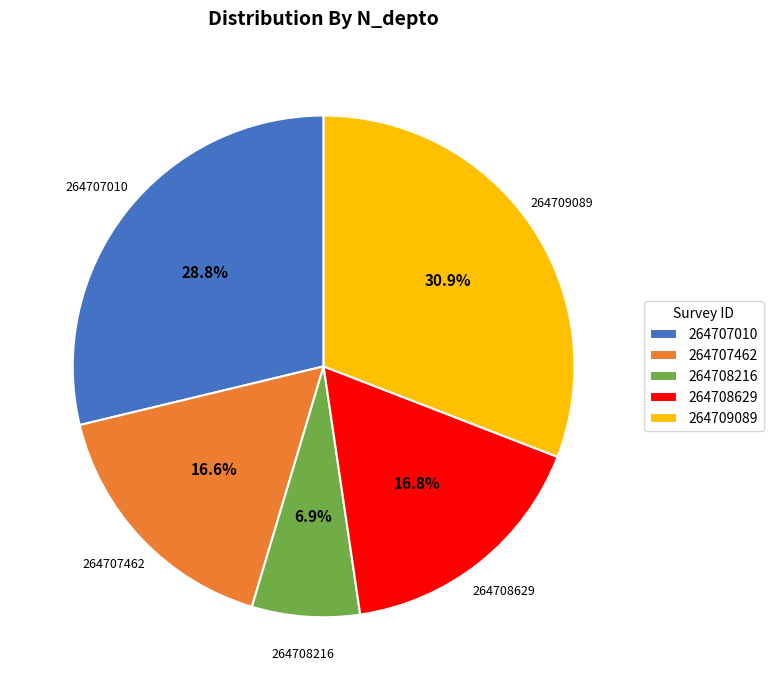

What is the ratio of the value at 264708216 to the value at 264707462?

0.4